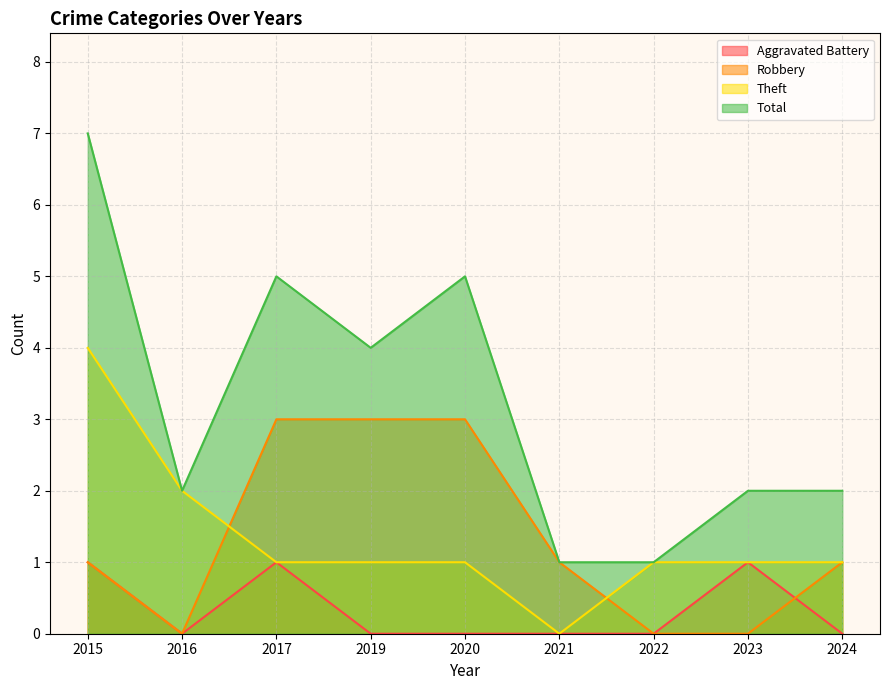

At which label does Aggravated Battery reach its peak?

2015